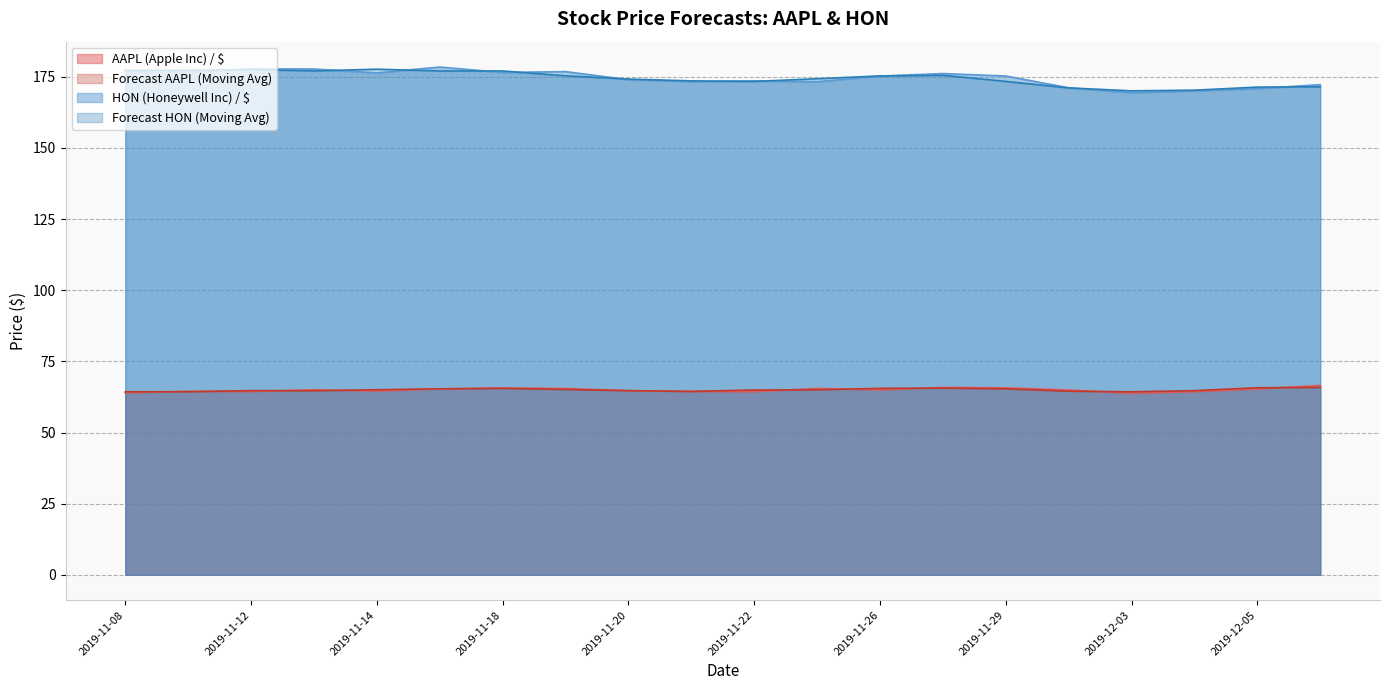

What is the value of the Forecast AAPL (Moving Avg) point at the 9th from the left?

64.7